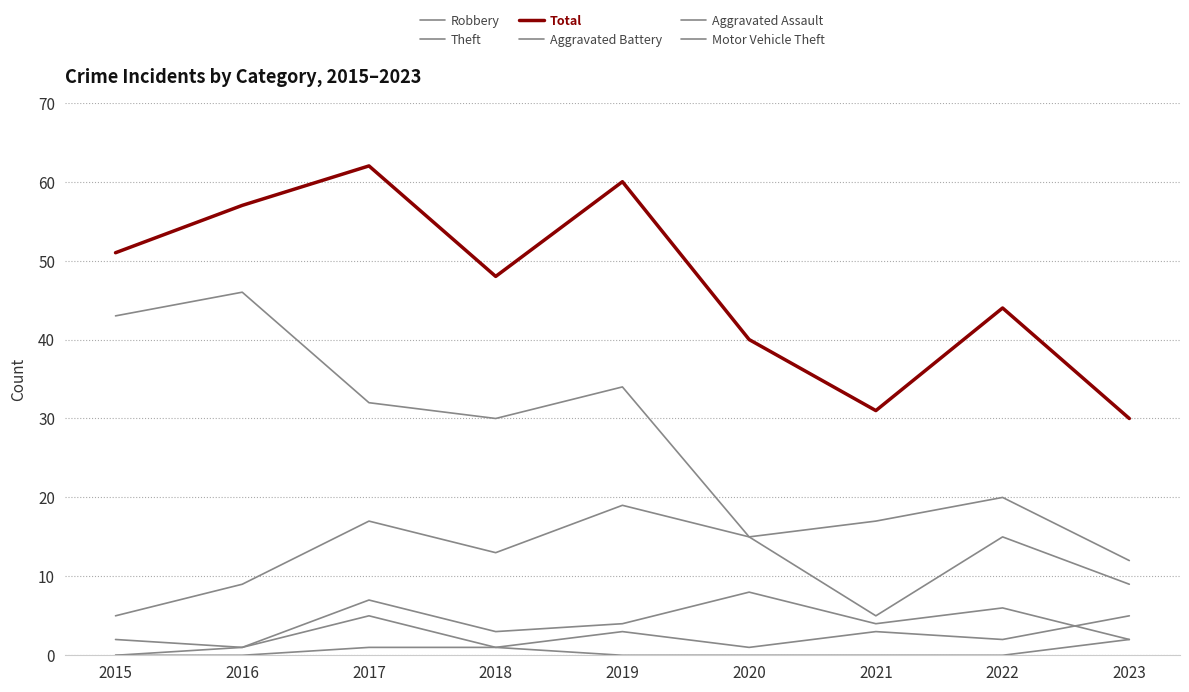

At 2023, list the series in order from largest to smallest.

Total, Theft, Robbery, Aggravated Assault, Aggravated Battery, Motor Vehicle Theft